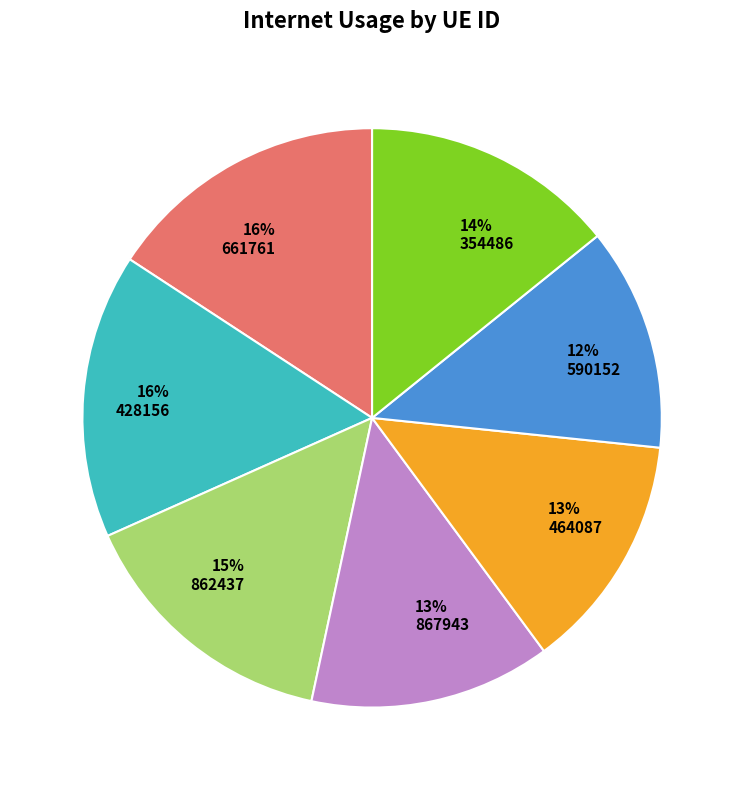

How many slices are in this pie chart?

7